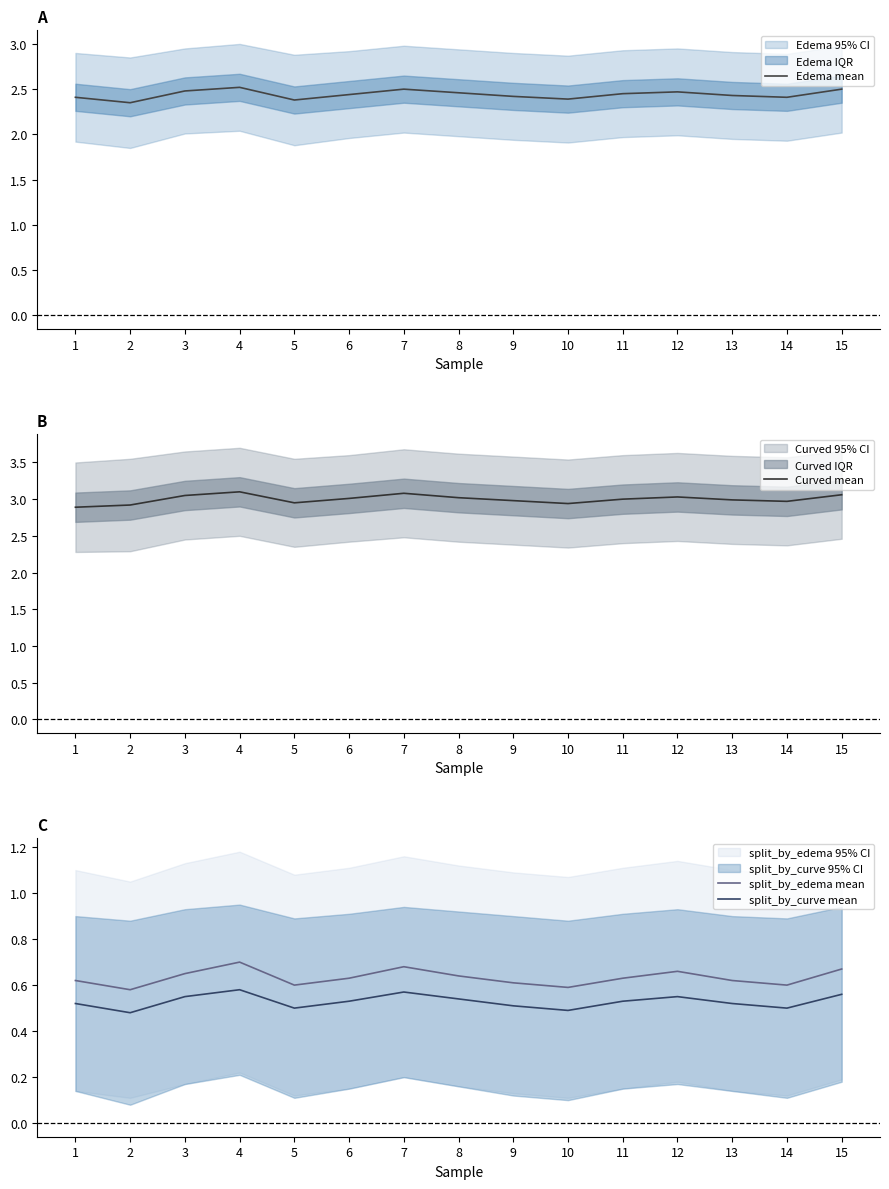

Which series changed the most between 2 and 14?

Edema mean